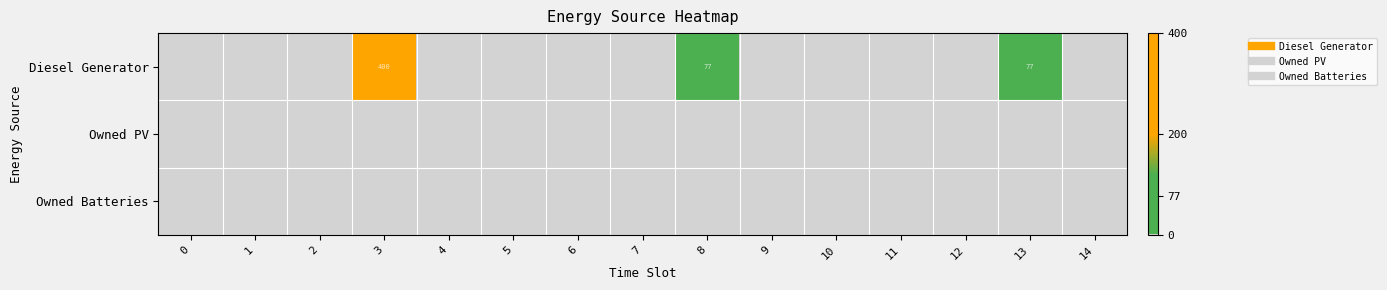

At how many categories does at least one series exceed 64?

3